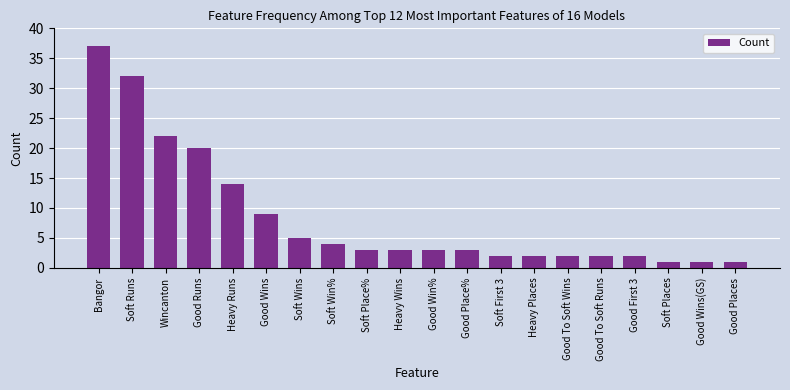

How many bars are there in total?

20